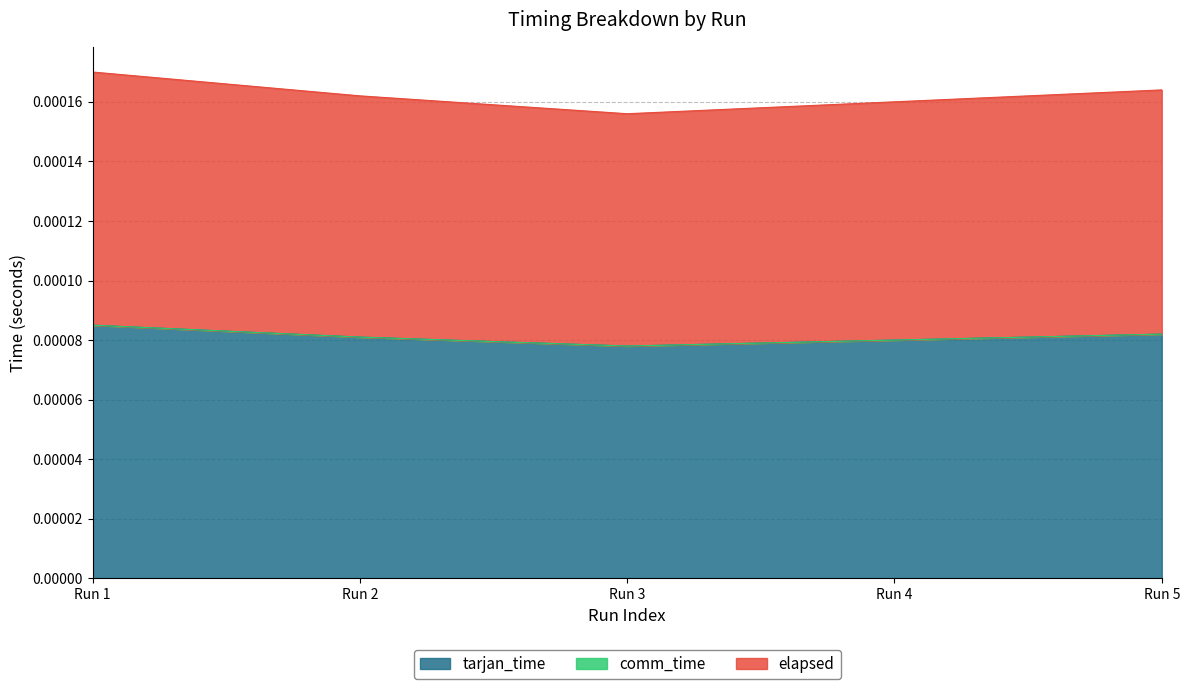

Count the tarjan_time values in the range 0 to 1.

5